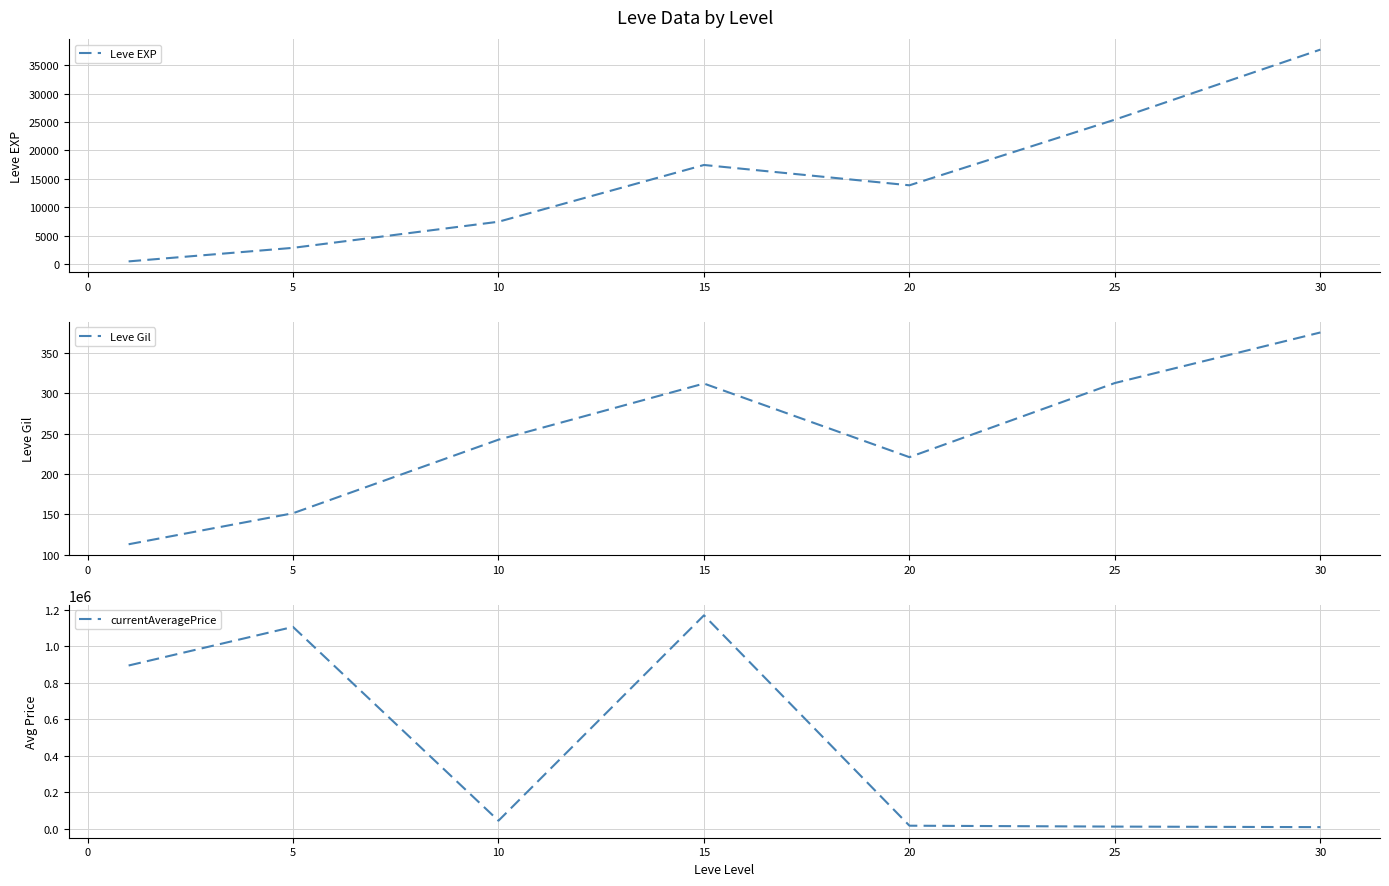

What is the minimum value for Leve Gil?

113.0